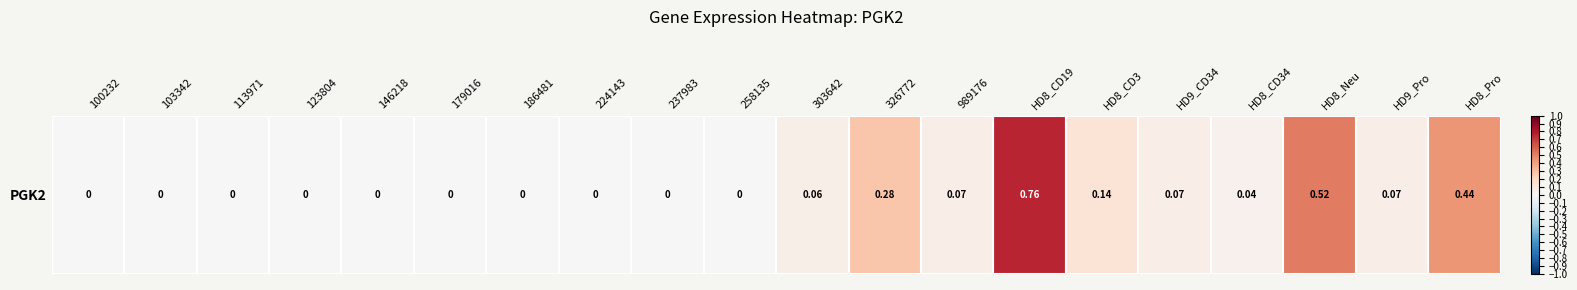

Which has a higher value, 100232 or HD9_CD34?

HD9_CD34